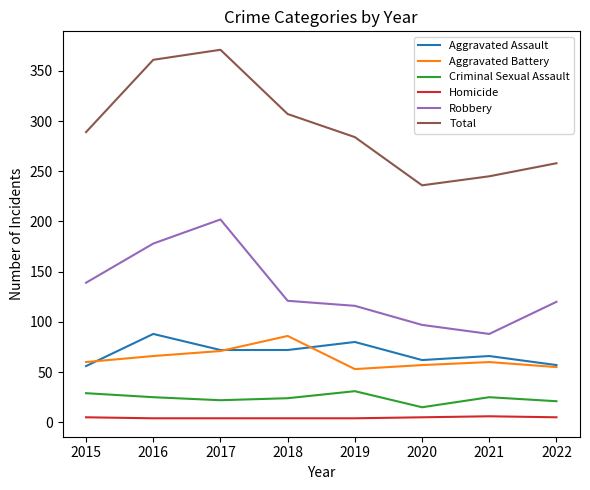

How many series are shown in this chart?

6